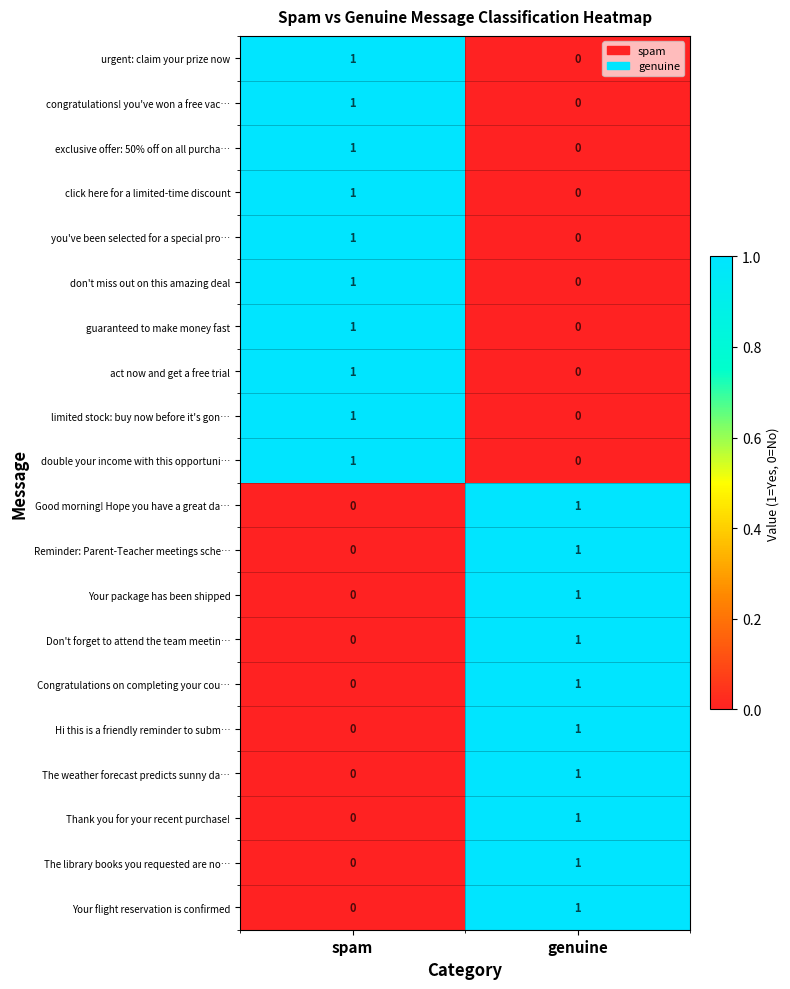

What is the difference between the highest and lowest values at spam?

1